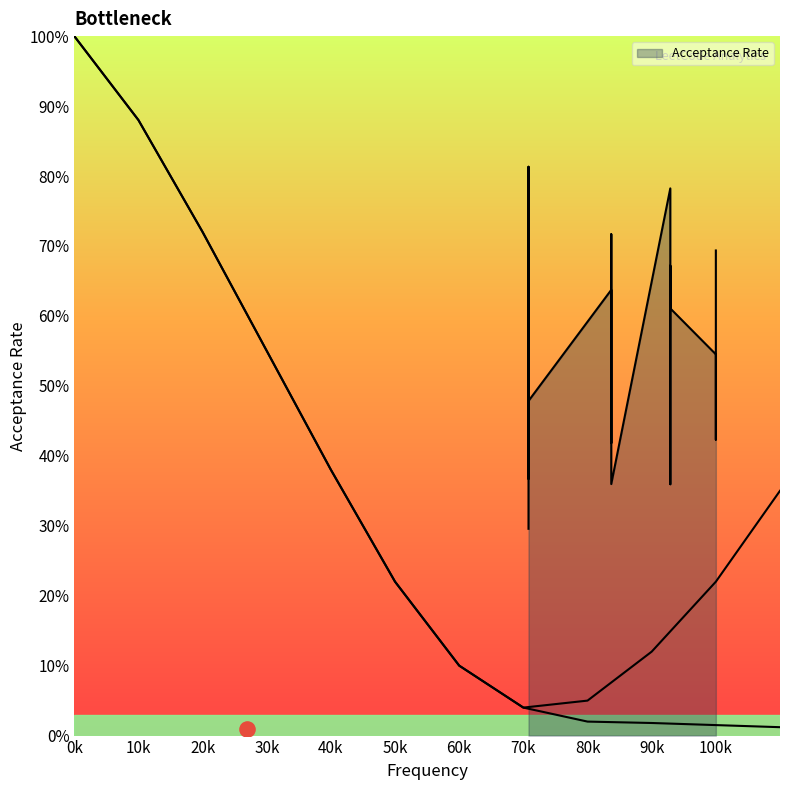

What is the change in value from 20 to 27?

-0.2